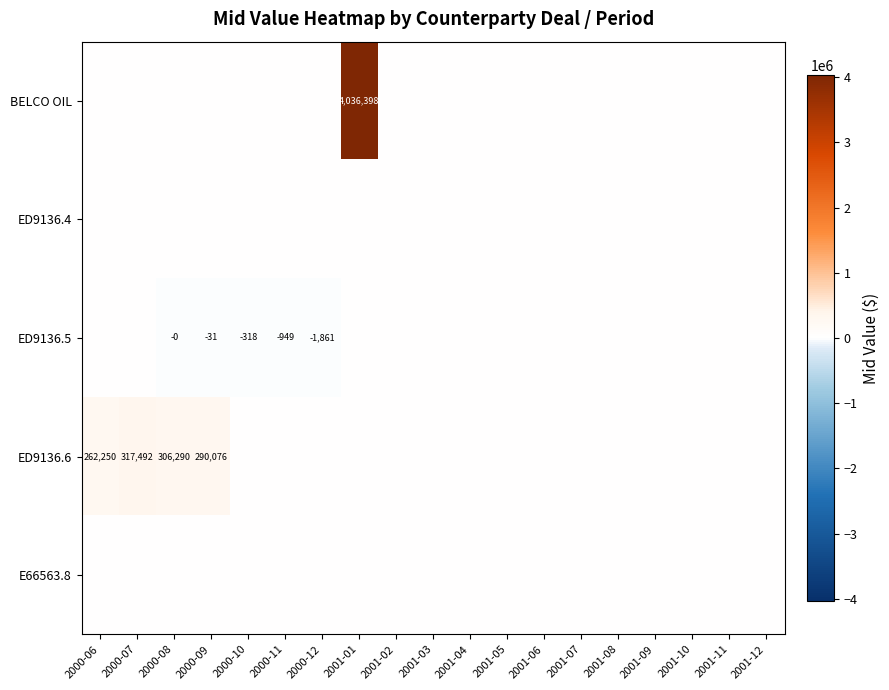

List the series in order of their peak value, lowest first.

ED9136.4, ED9136.5, E66563.8, ED9136.6, BELCO OIL